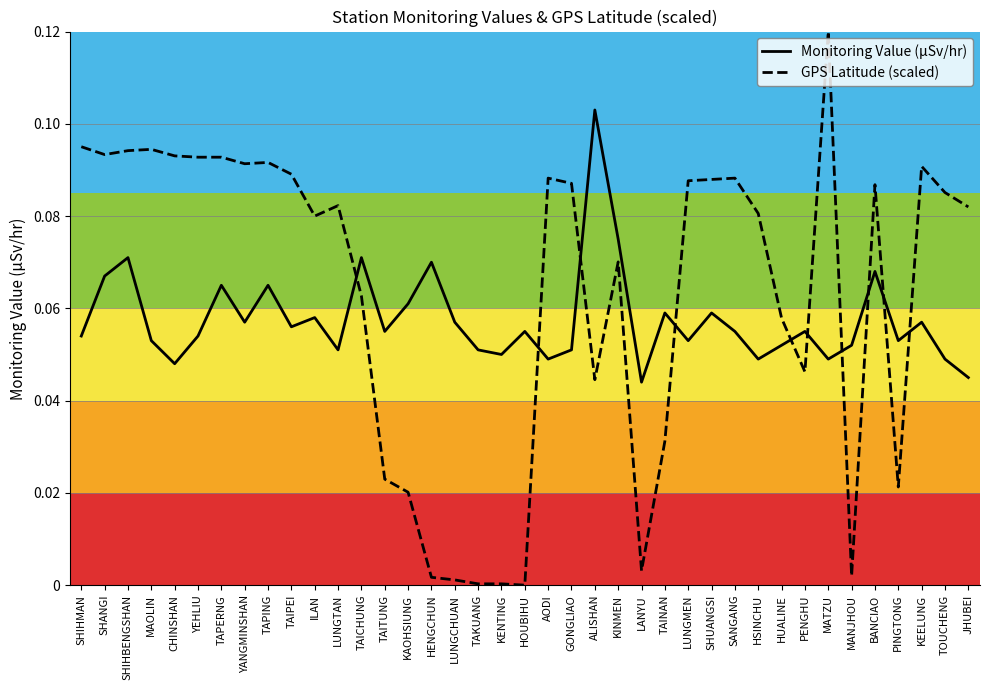

True or false: GPS Latitude (scaled) has a value of 0.2 at TOUCHENG.

False